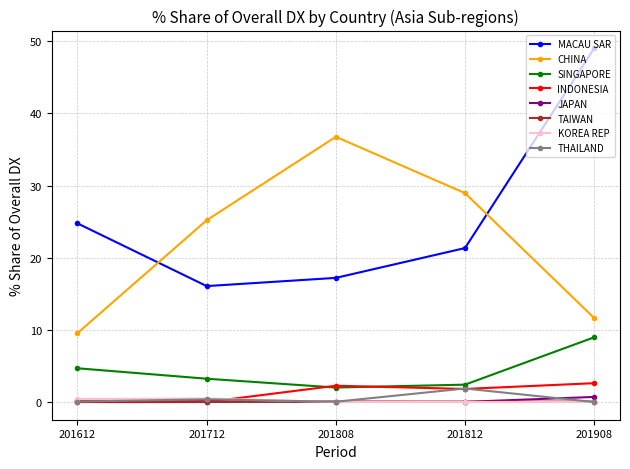

The value of THAILAND at 201908 is 0.0. True or false?

True